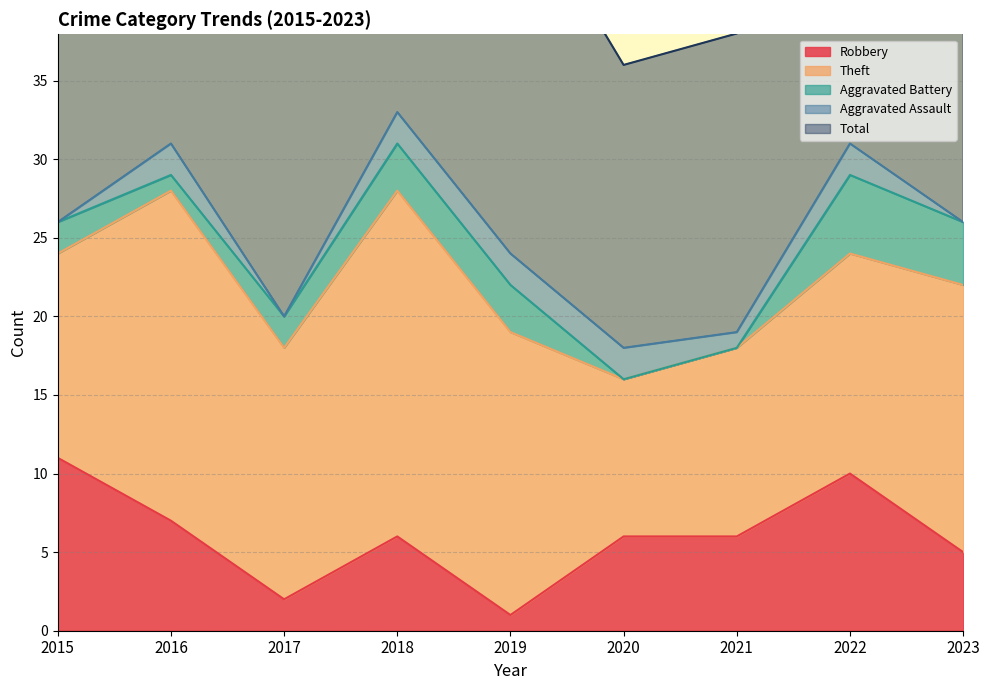

What is the difference between the Theft values at 2018 and 2019?

4